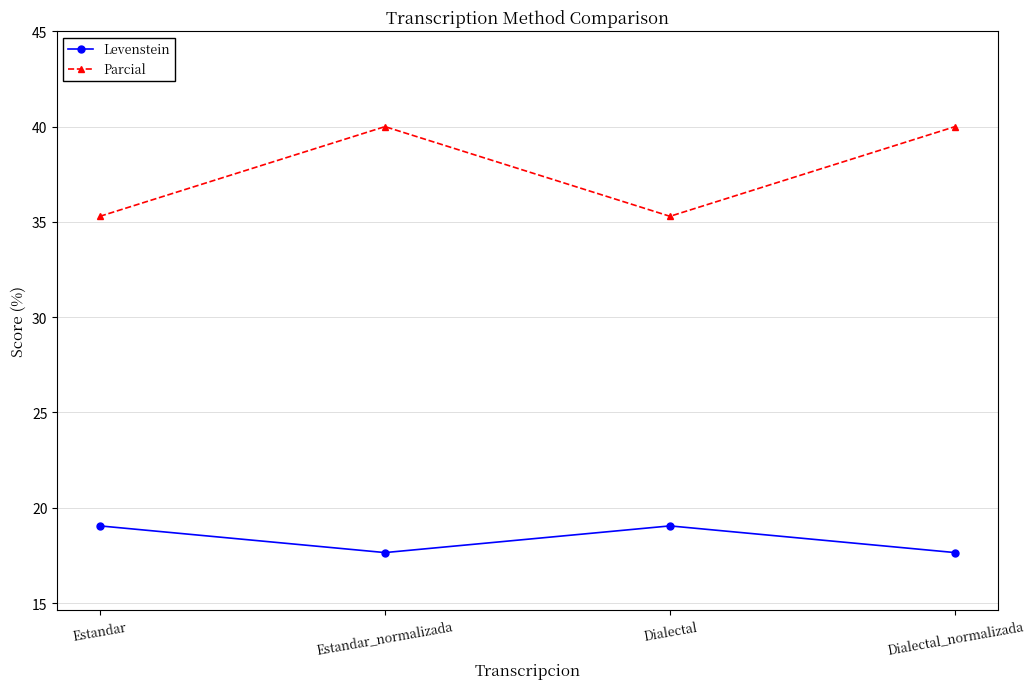

Is this an area chart (filled region under the line)?

No